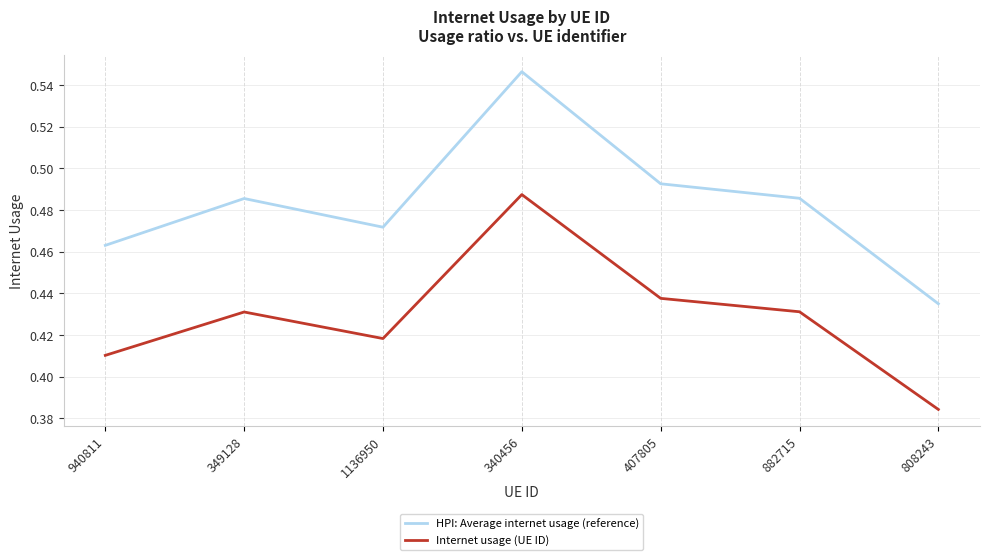

Rank the series at 340456 from highest to lowest value.

HPI: Average internet usage (reference), Internet usage (UE ID)